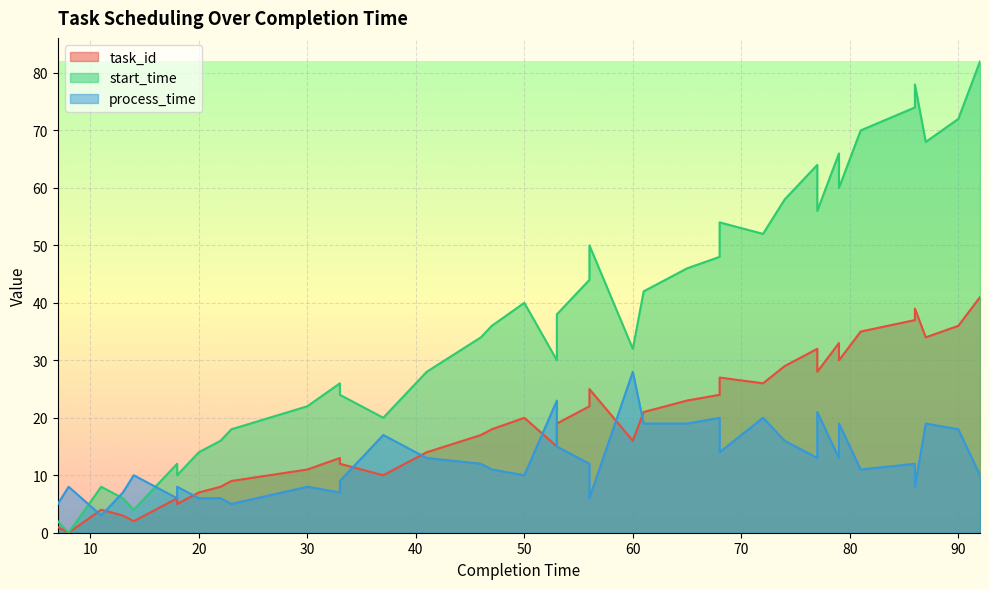

Reading left to right, extract all data points from this chart.

task_id: 1	0	4	3	2	6	5	7	8	9	11	13	12	10	14	17	18	20	15	19	22	25	16	21	23	24	27	26	29	31	32	28	33	30	35	37	39	34	36	41
start_time: 2	0	8	6	4	12	10	14	16	18	22	26	24	20	28	34	36	40	30	38	44	50	32	42	46	48	54	52	58	62	64	56	66	60	70	74	78	68	72	82
process_time: 5	8	3	7	10	6	8	6	6	5	8	7	9	17	13	12	11	10	23	15	12	6	28	19	19	20	14	20	16	14	13	21	13	19	11	12	8	19	18	10